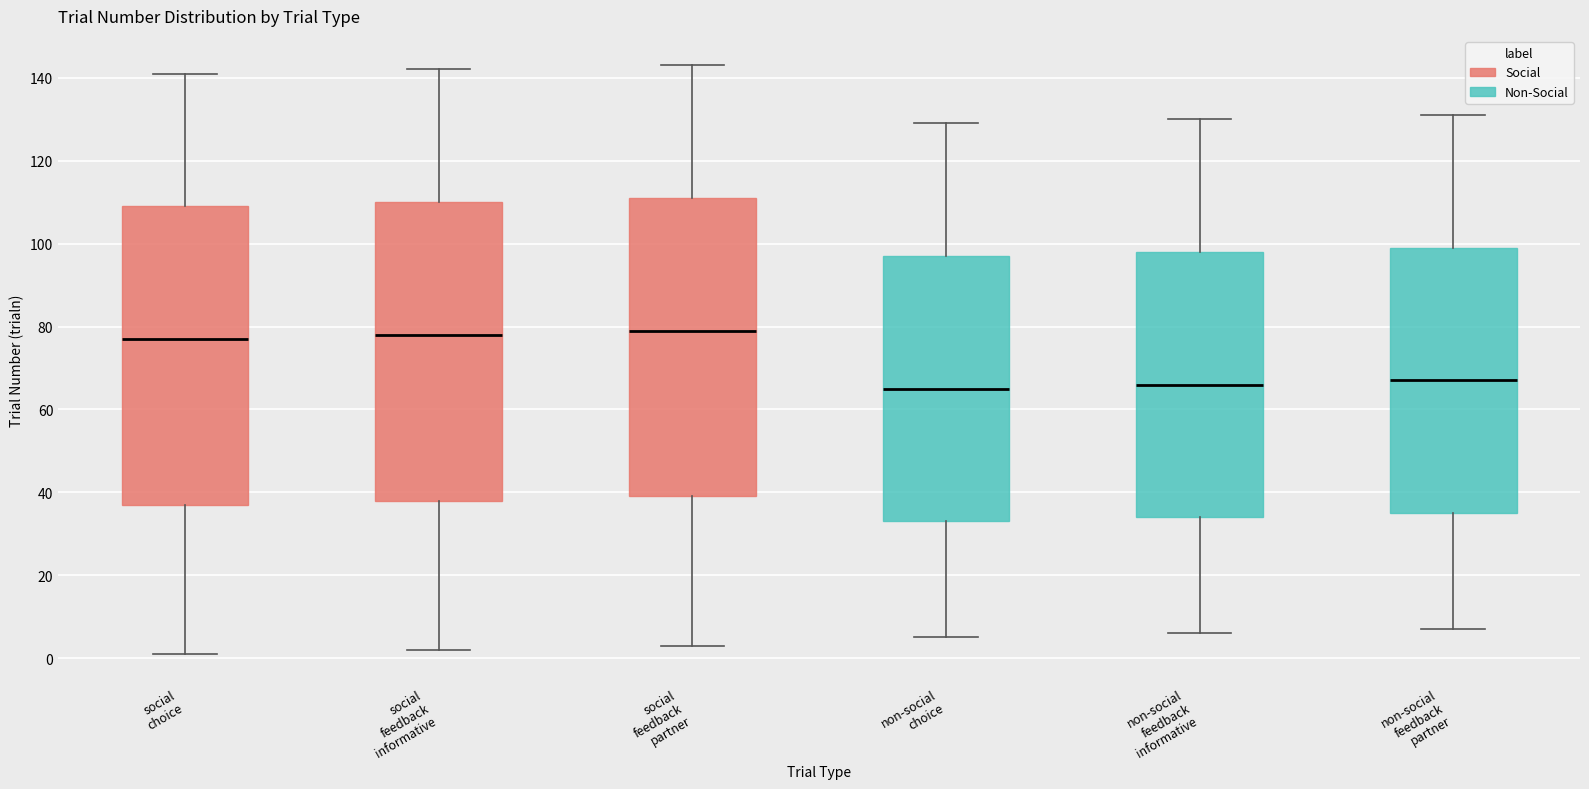

Where does the upper whisker of the box for non-social choice end on the y-axis? The values are not printed on the chart, so give them approximately, as read against the axis.

130